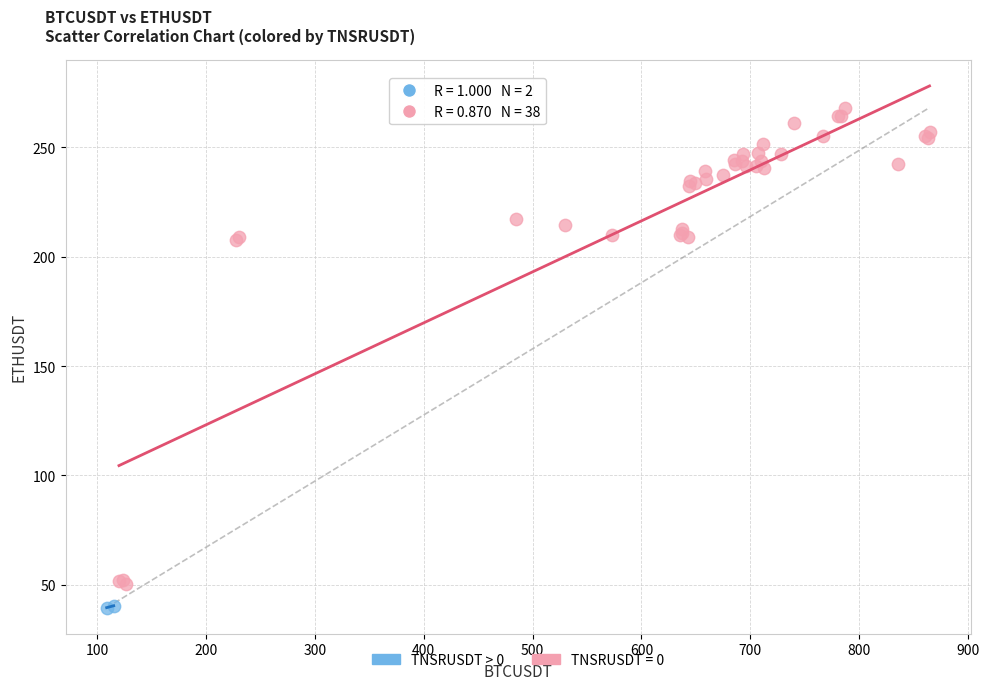

What are all the series names shown in the legend?

TNSRUSDT > 0, TNSRUSDT = 0